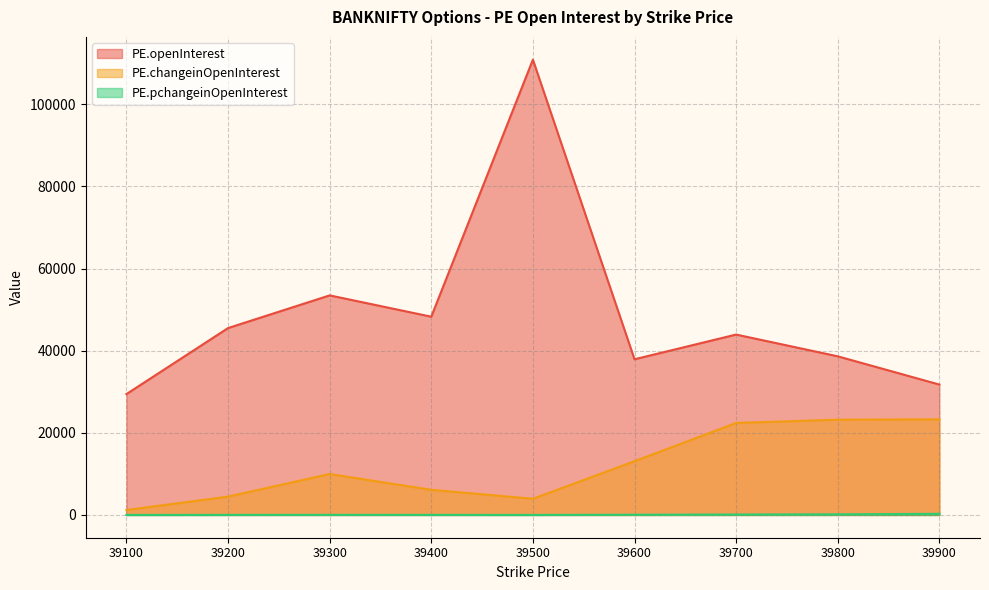

What is the highest value of the PE.pchangeinOpenInterest series?

275.3